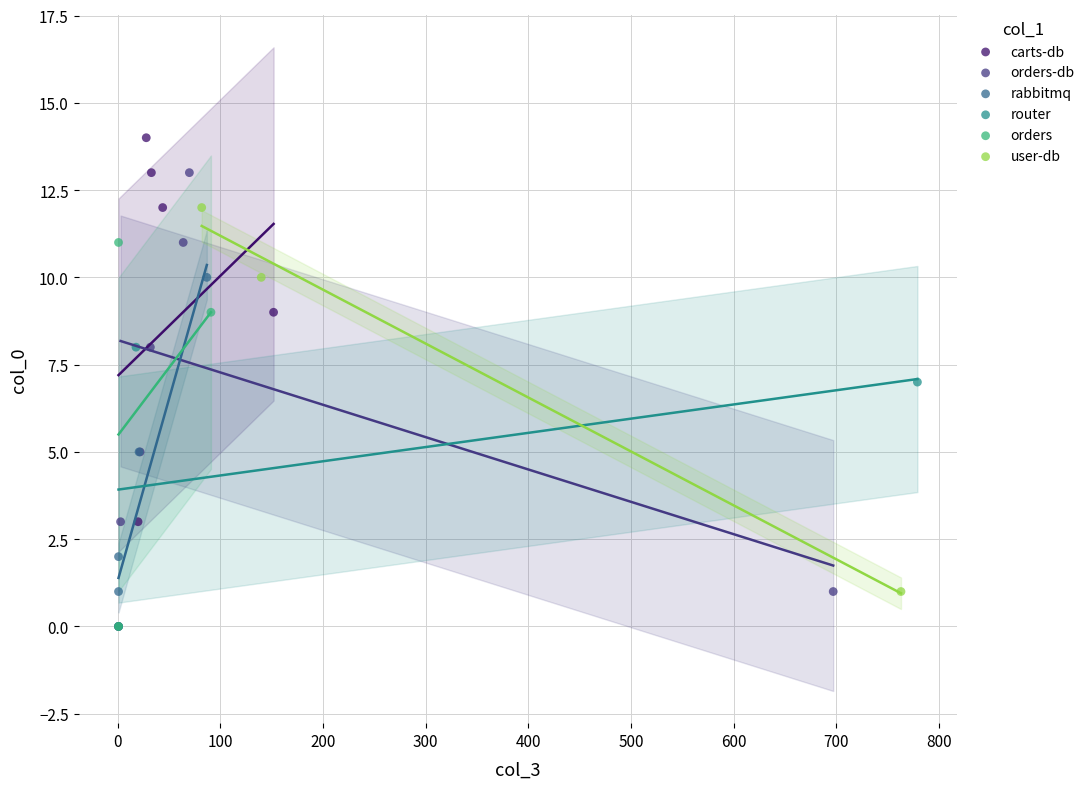

Which series has the widest spread of Y values?

carts-db